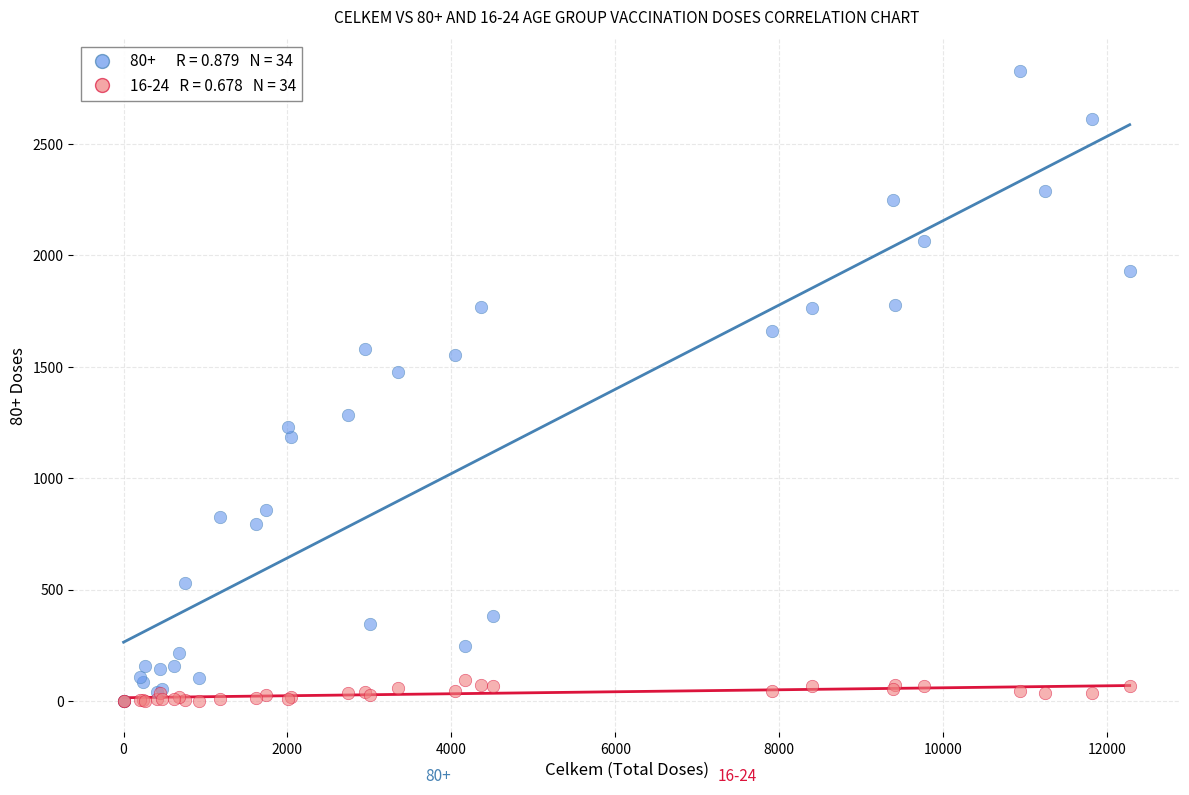

Across all series, what Y value is closest to 1414?

1475